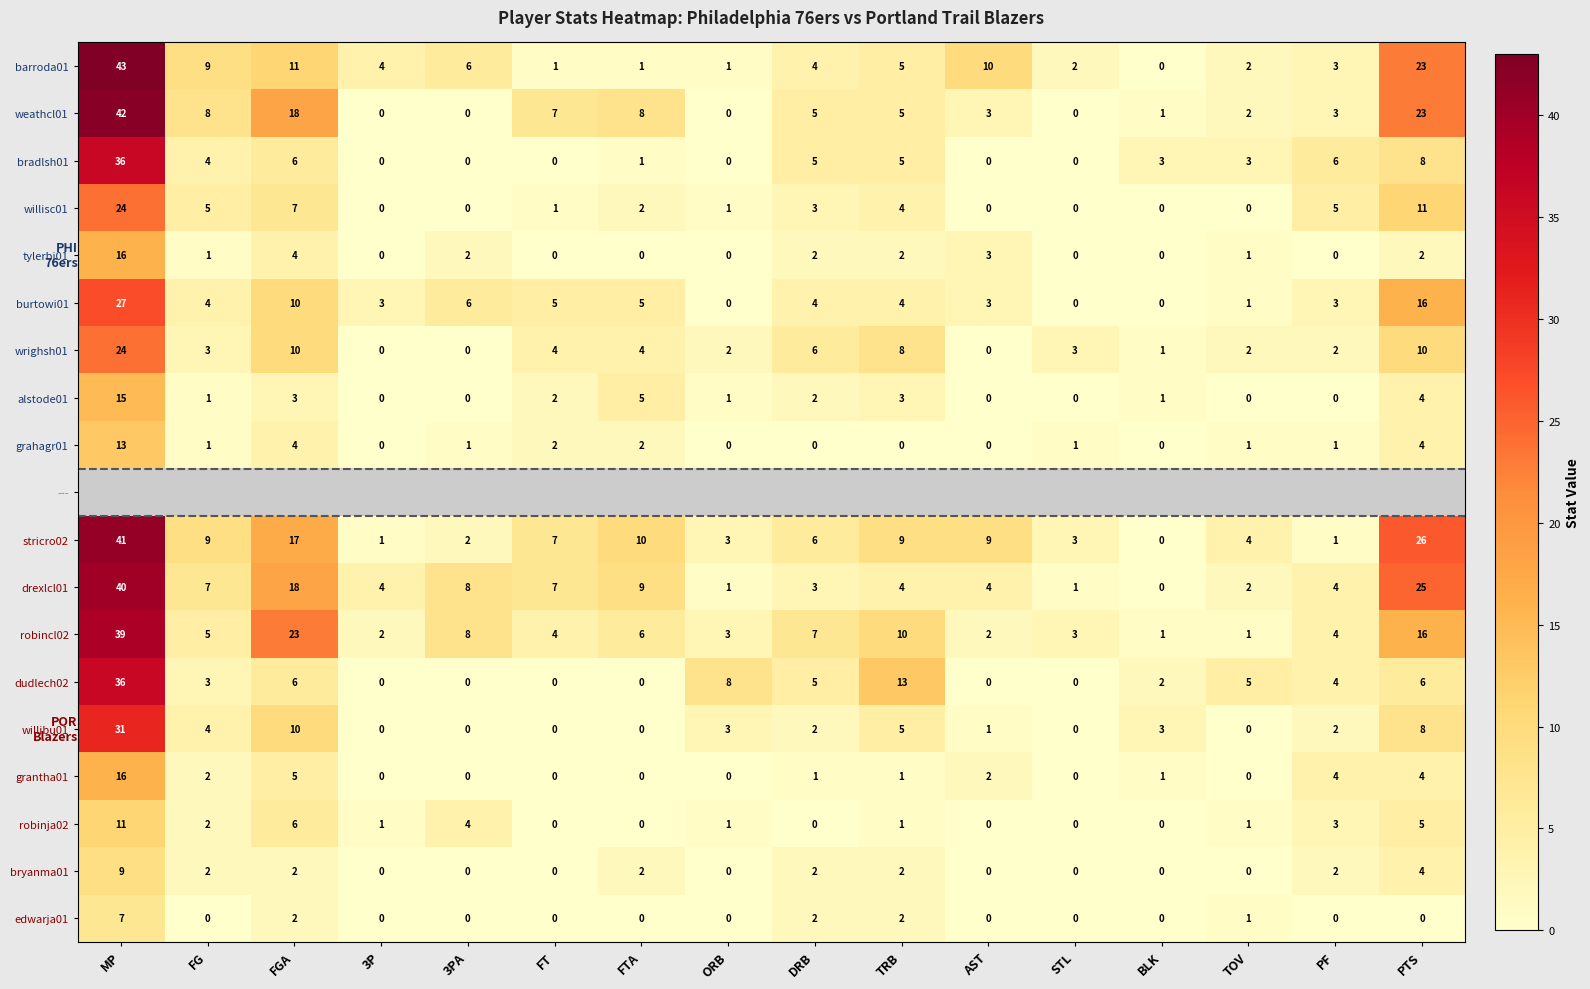

Is it true that tylerbj01 equals 3 at TRB?

False